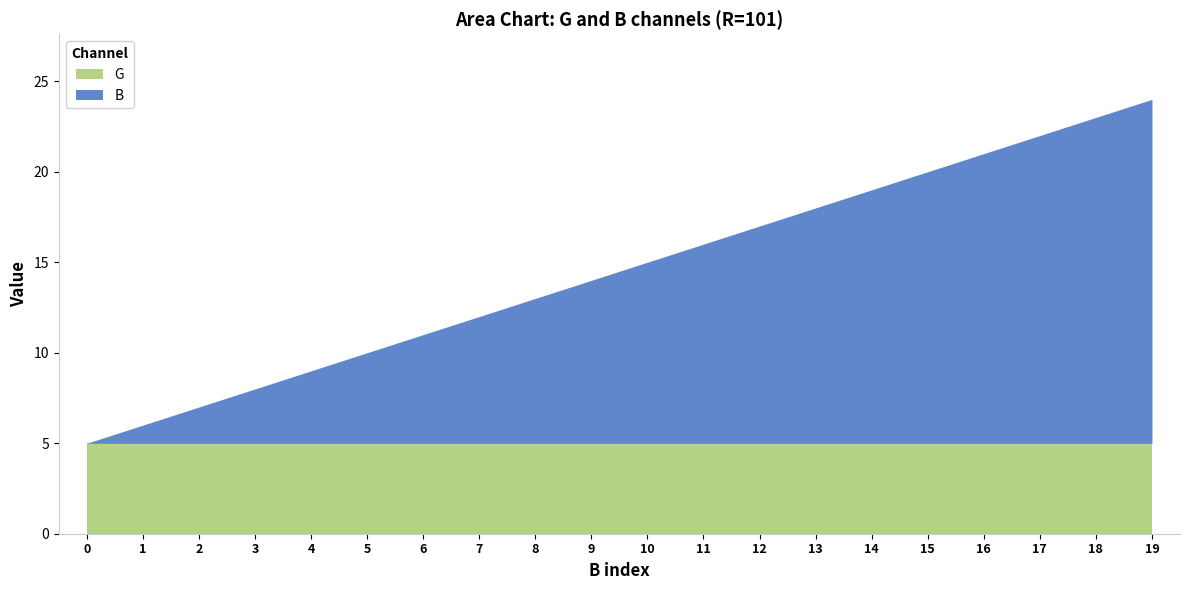

The value of G at 12 is 5. True or false?

True